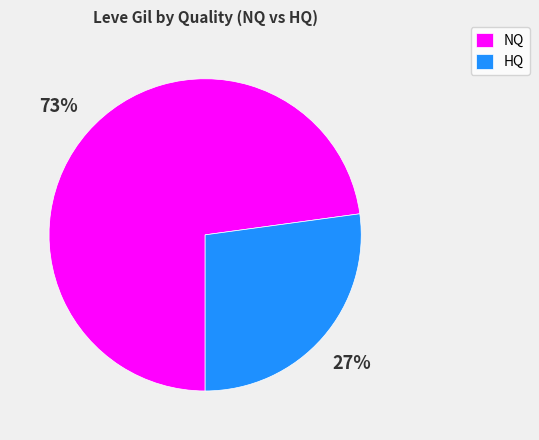

What is the largest slice in the pie chart?

NQ